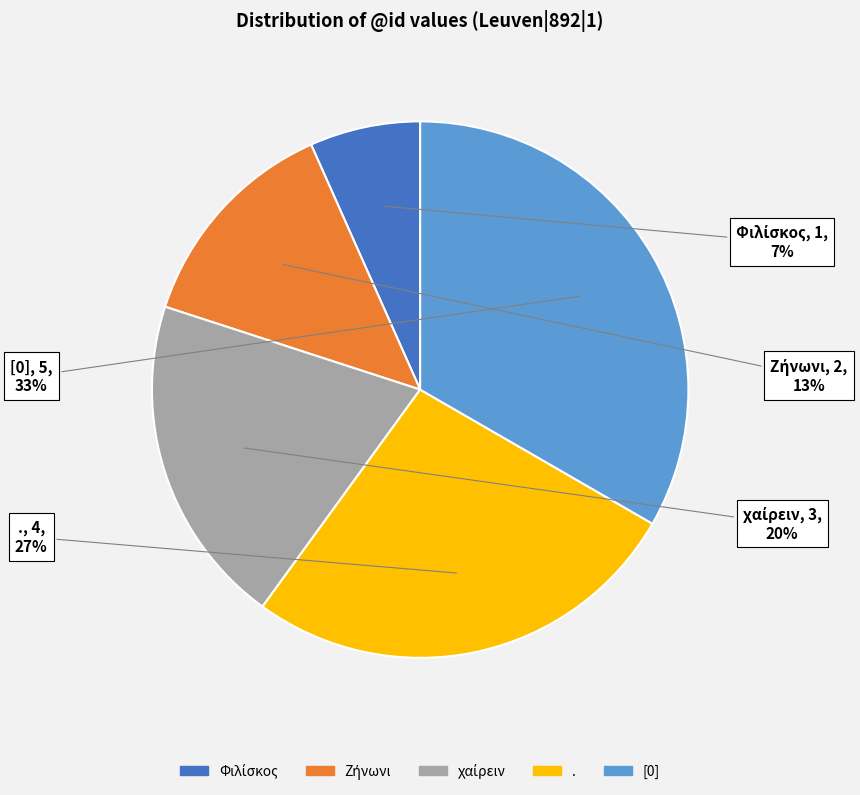

How many slices are in this pie chart?

5